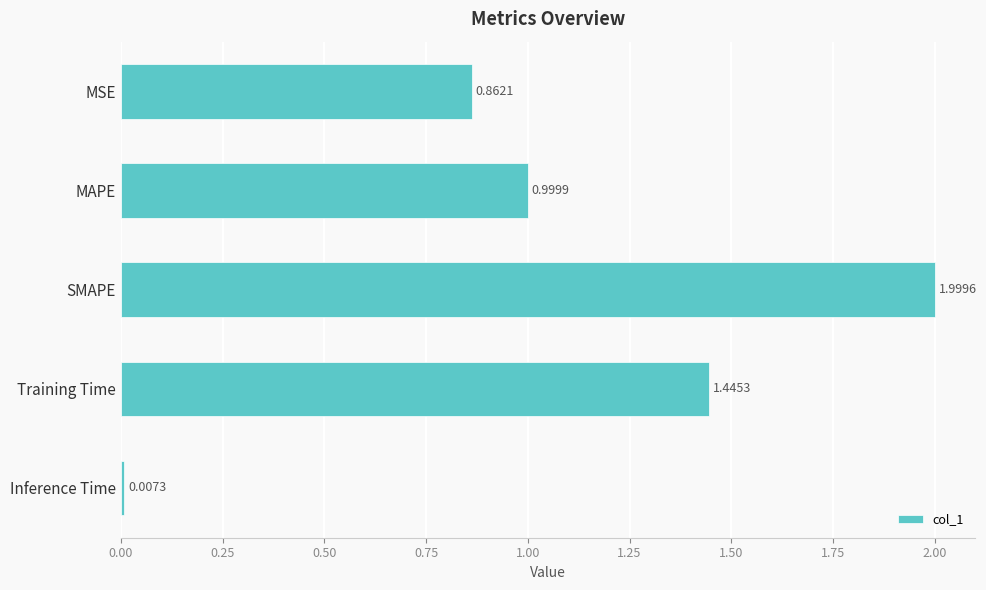

Does the chart contain stacked bars?

No